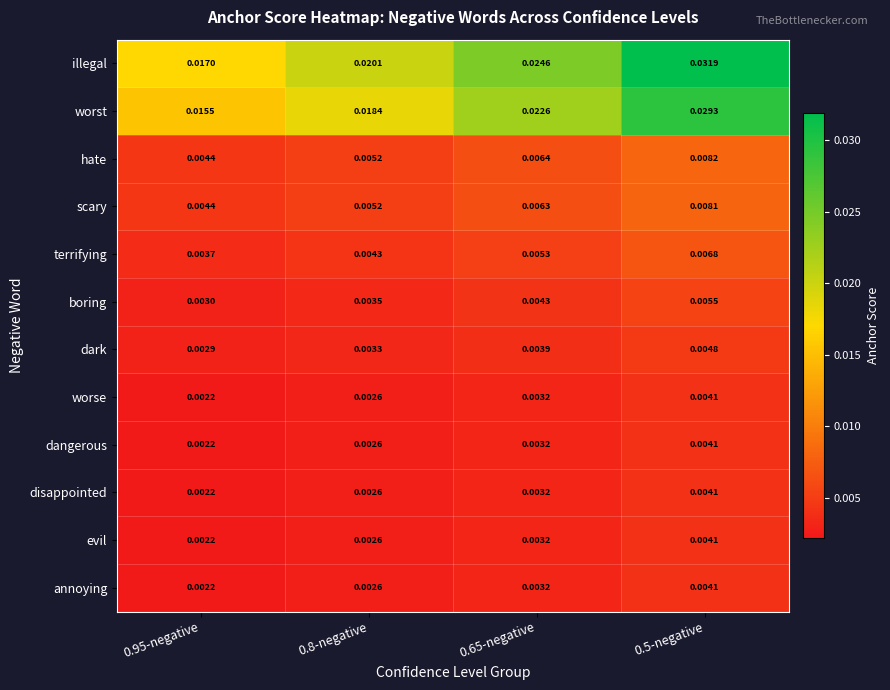

Is the value of annoying at 0.5-negative greater than the value of worst at 0.65-negative?

No